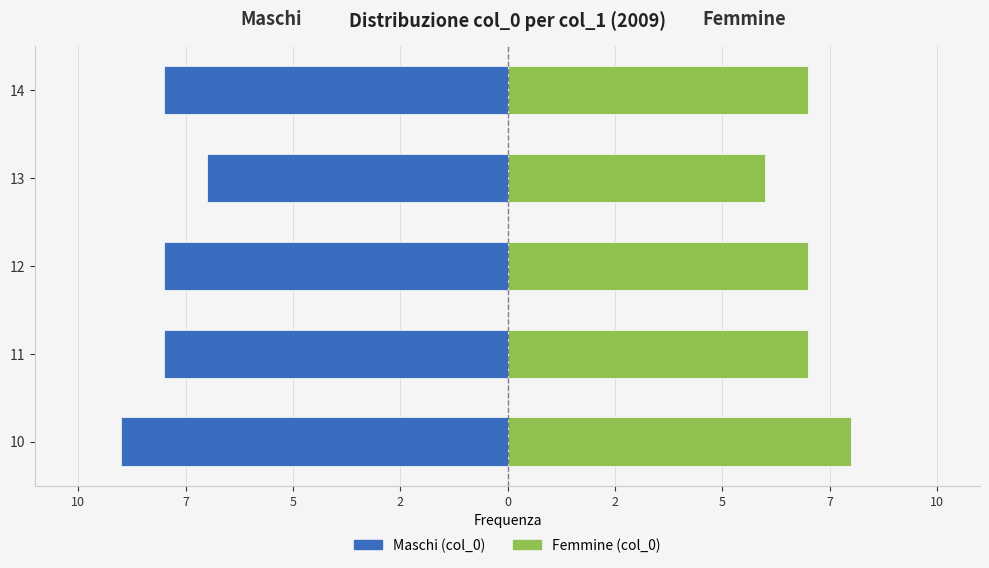

What is the minimum value shown in the chart?

-9